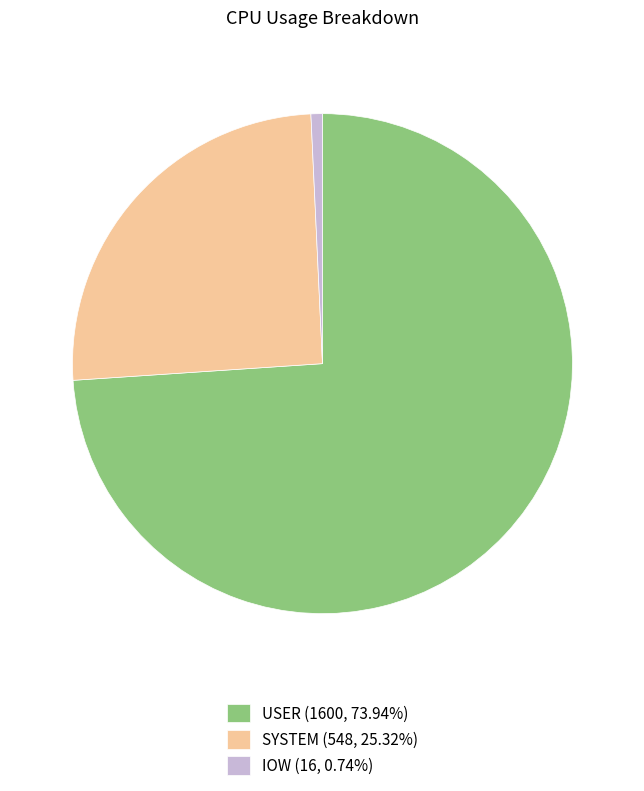

Does IOW (16, 0.74%) account for over 50% of the chart?

No